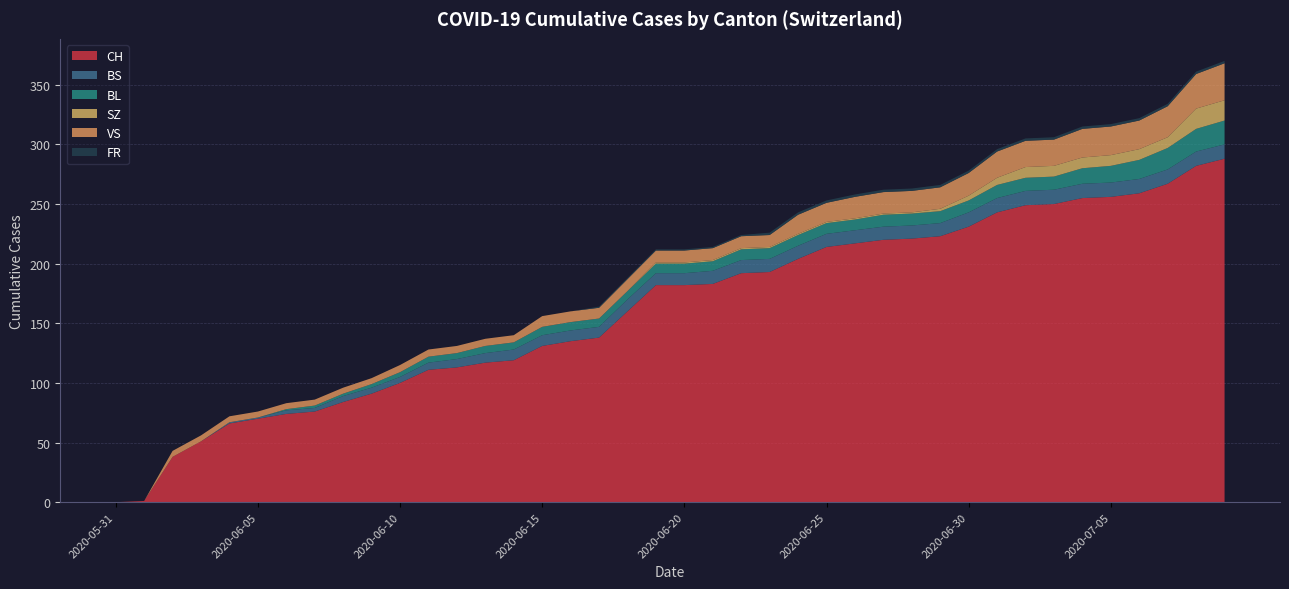

Reading right to left, extract all data points from this chart.

CH: 288	282	267	259	256	255	250	249	243	231	223	221	220	217	214	204	193	192	183	182	182	160	138	135	131	119	117	113	111	100	91	84	76	74	70	66	51	38	1	0
BS: 12	12	12	12	12	12	12	12	12	12	11	11	11	11	11	11	11	11	11	10	10	10	9	9	9	9	8	7	6	5	5	5	3	3	1	1	0	0	0	0
BL: 20	19	18	16	14	13	11	11	11	10	10	10	10	9	9	9	9	9	8	8	8	7	7	7	7	6	6	5	5	4	3	2	2	1	0	0	0	0	0	0
SZ: 17	17	9	9	9	9	9	9	6	4	2	1	1	1	1	1	1	1	1	1	1	0	0	0	0	0	0	0	0	0	0	0	0	0	0	0	0	0	0	0
VS: 31	29	26	24	24	24	22	22	22	19	18	18	18	18	16	16	10	10	10	10	10	10	9	9	9	6	6	6	6	6	5	5	5	5	5	5	5	5	0	0
FR: 2	2	2	2	2	2	2	2	2	2	2	2	2	2	2	2	2	1	1	1	1	1	1	0	0	0	0	0	0	0	0	0	0	0	0	0	0	0	0	0